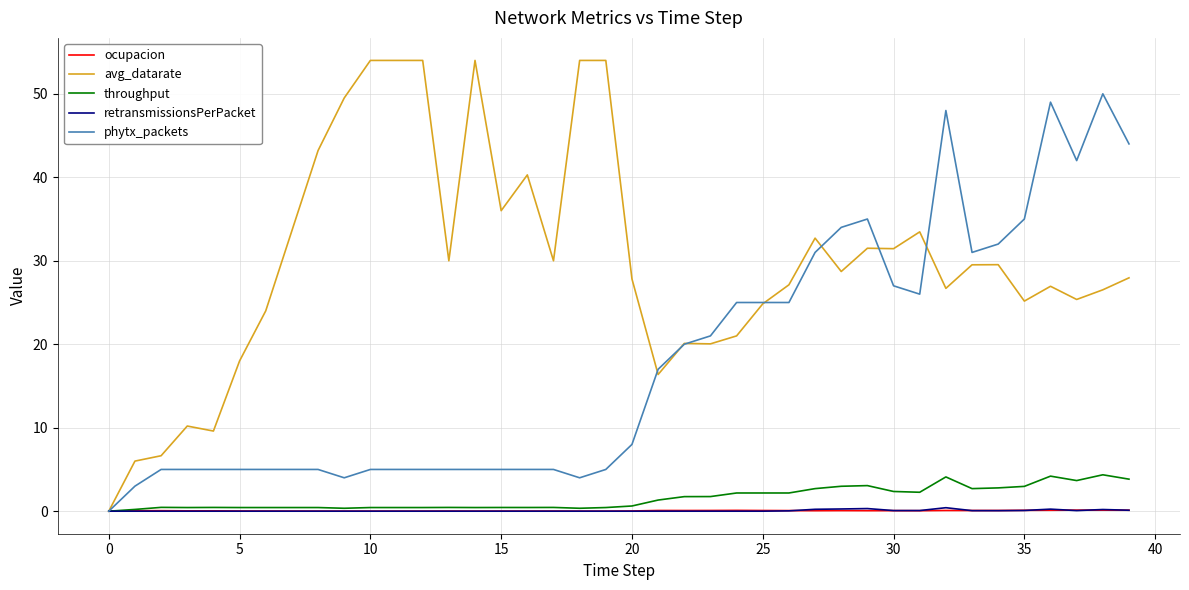

Which series has the largest range (max minus min)?

avg_datarate